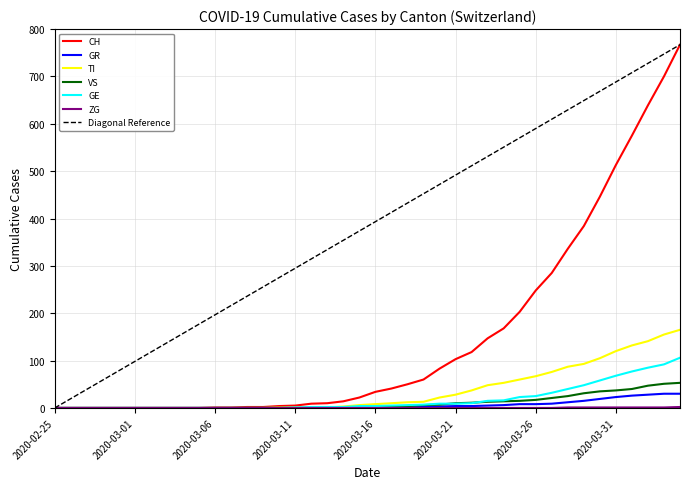

Which series has the largest total across all categories?

CH